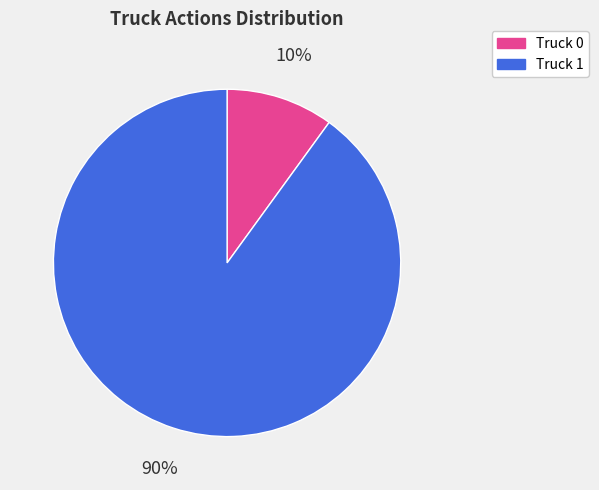

Rank the categories by value from lowest to highest.

Truck 0, Truck 1